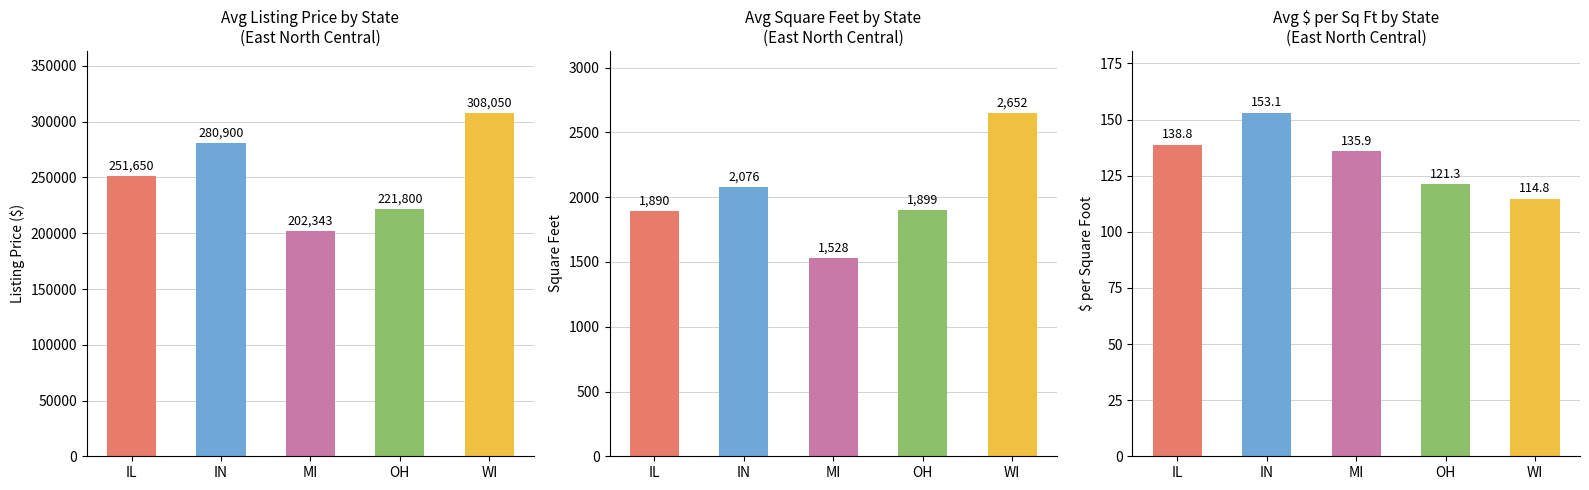

What is the label of the 1st bar from the right?

WI